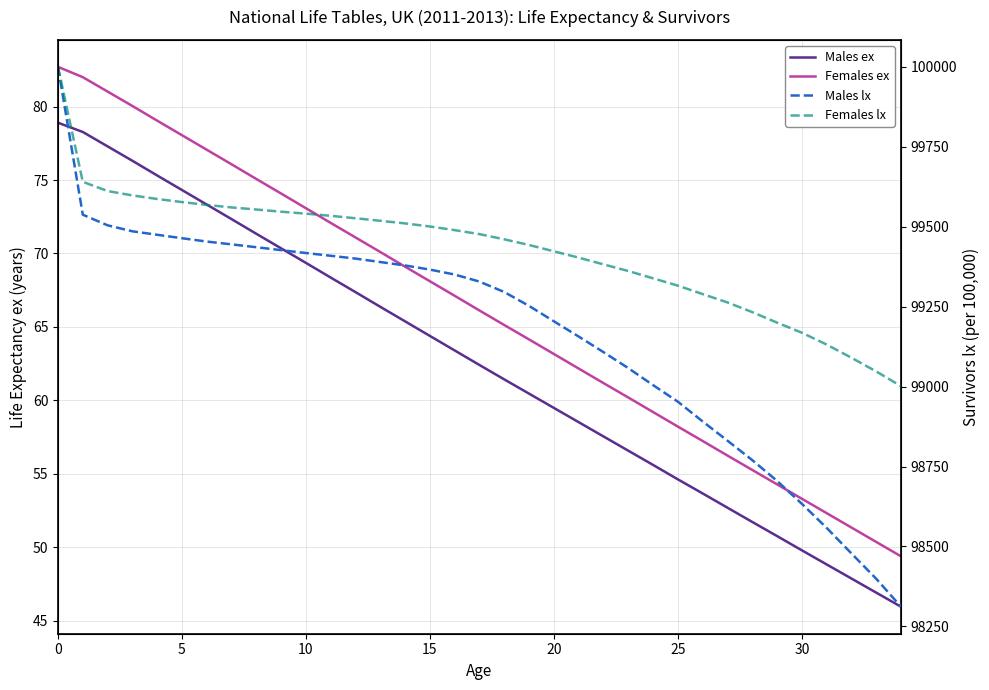

What is the sum of all Females lx values?

3479895.6